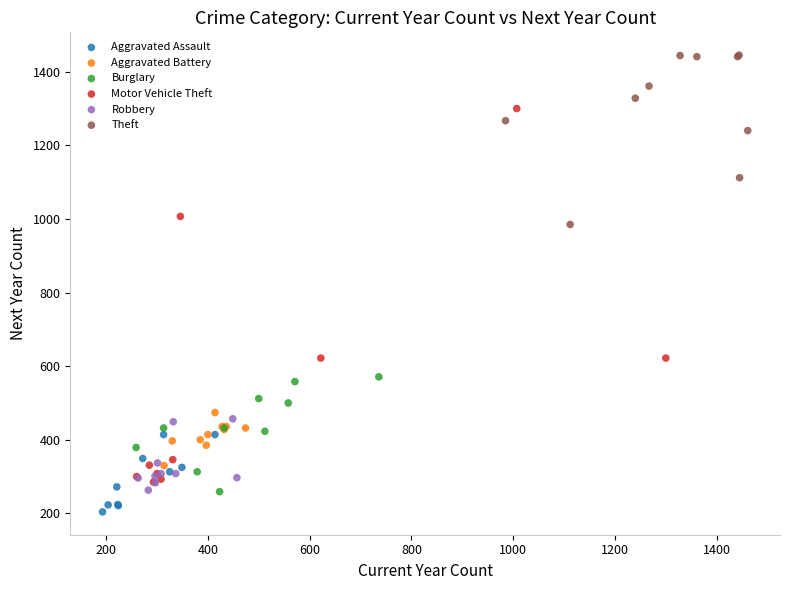

Which series contains the highest Y value?

Theft